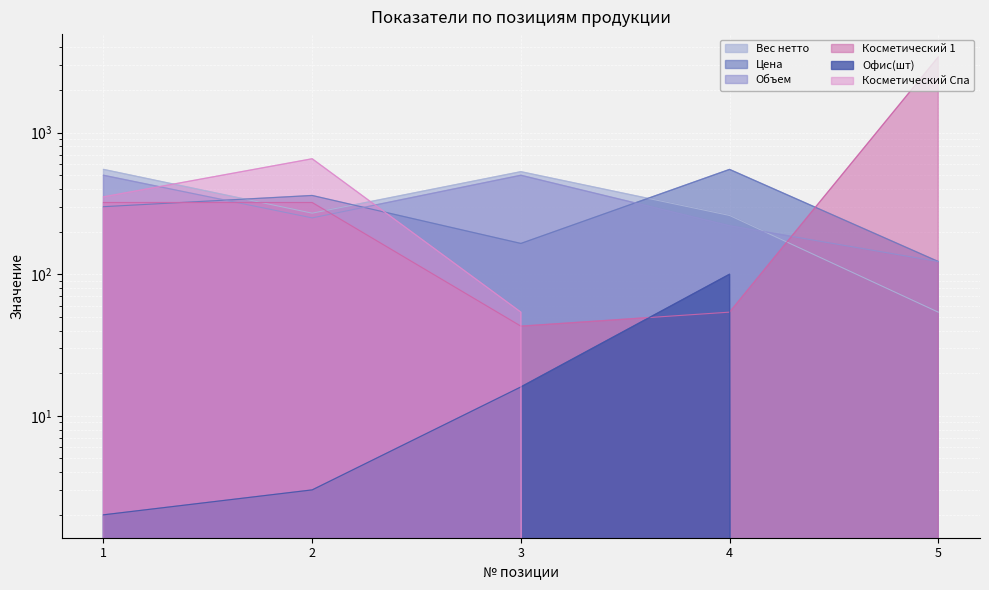

Reading left to right, what are all the values shown in this chart?

Вес нетто: 550	270	530	260	54
Цена: 300	360	165	550	123
Объем: 500	250	500	220	123
Косметический 1: 321	321	43	54	3421
Офис(шт): 2	3	16	100	0
Косметический Спа: 352	654	54	0	0